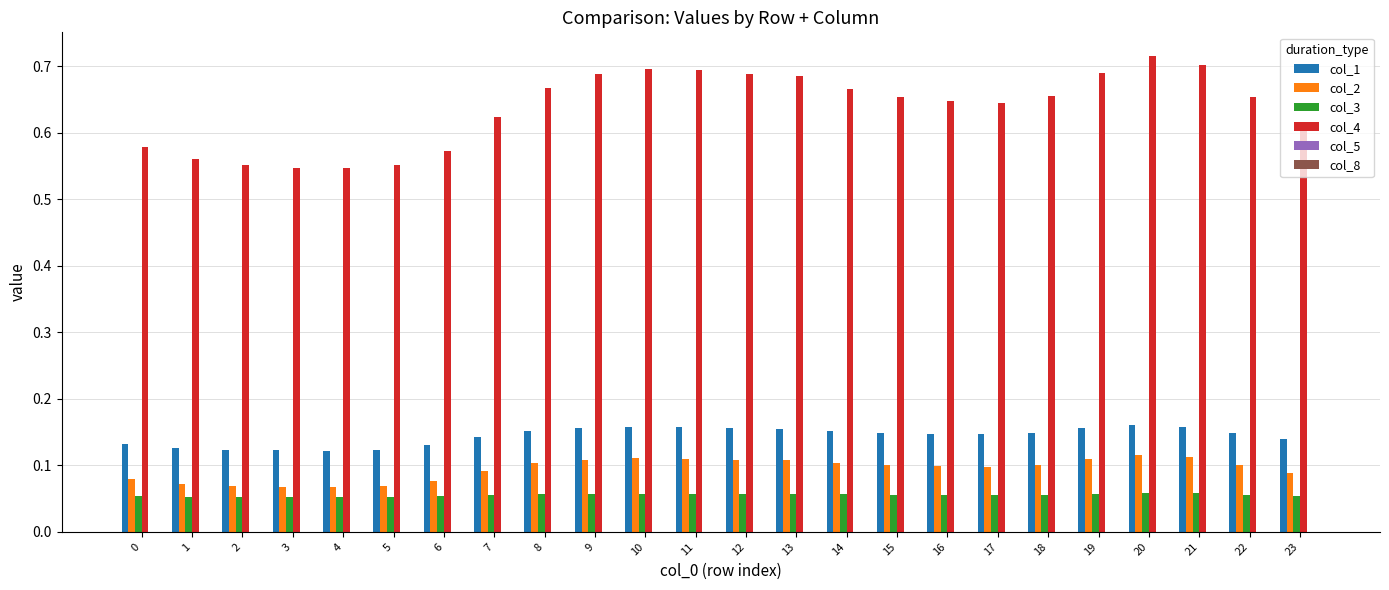

Which series changed the most between 3 and 7?

col_4